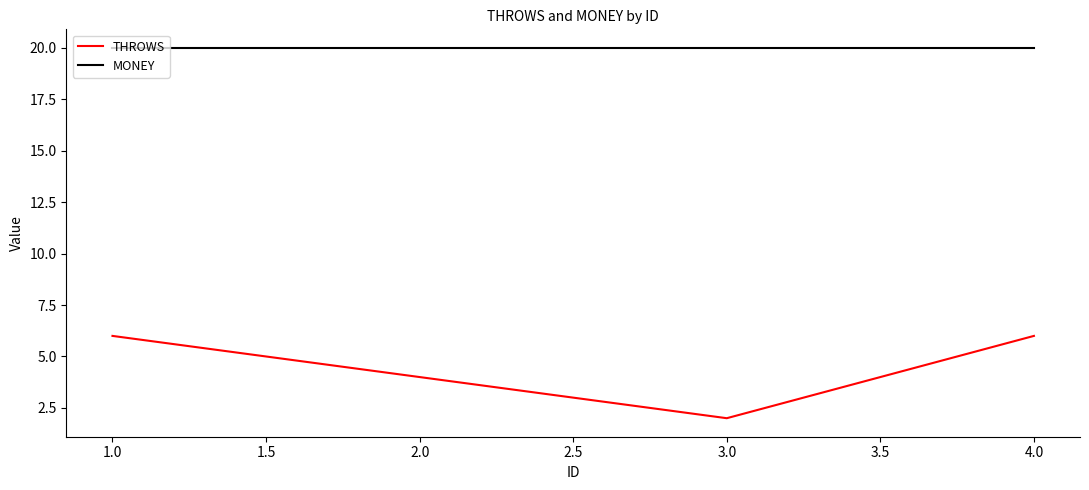

True or false: THROWS and MONEY cross at least once.

False